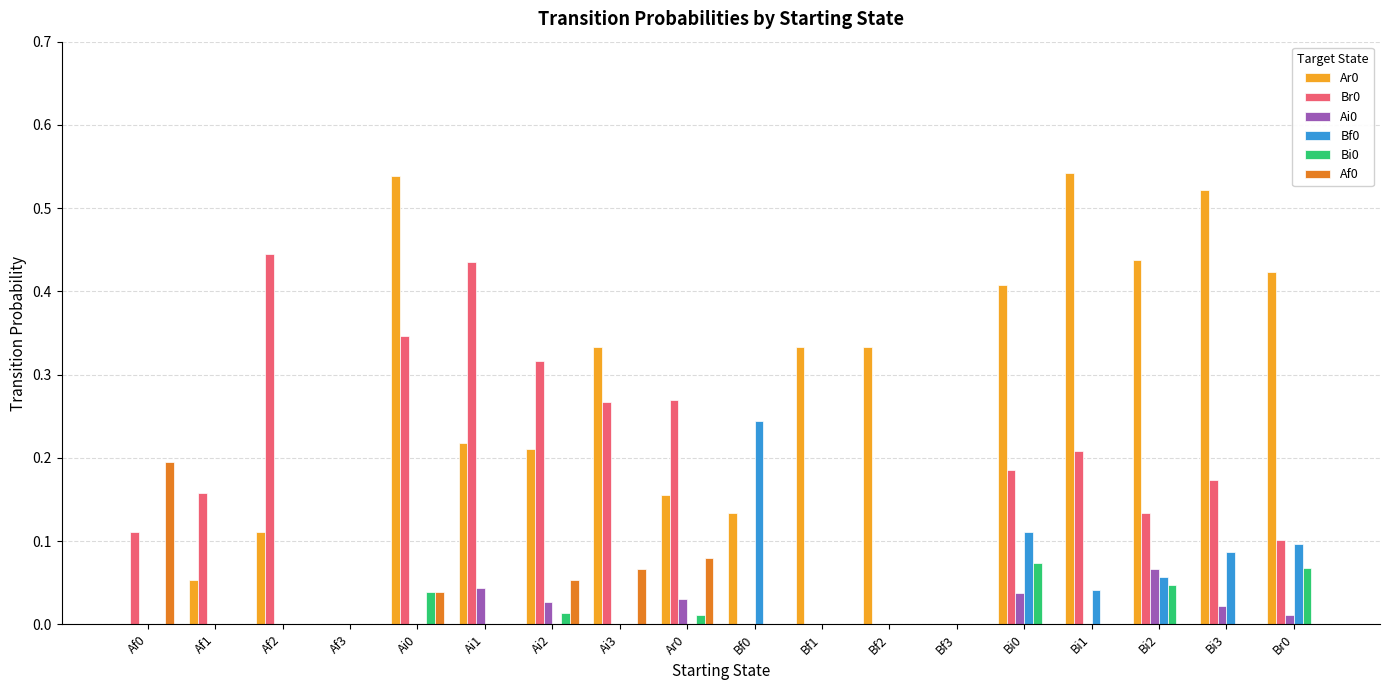

The value of Br0 at Bi0 is 0.2. True or false?

True